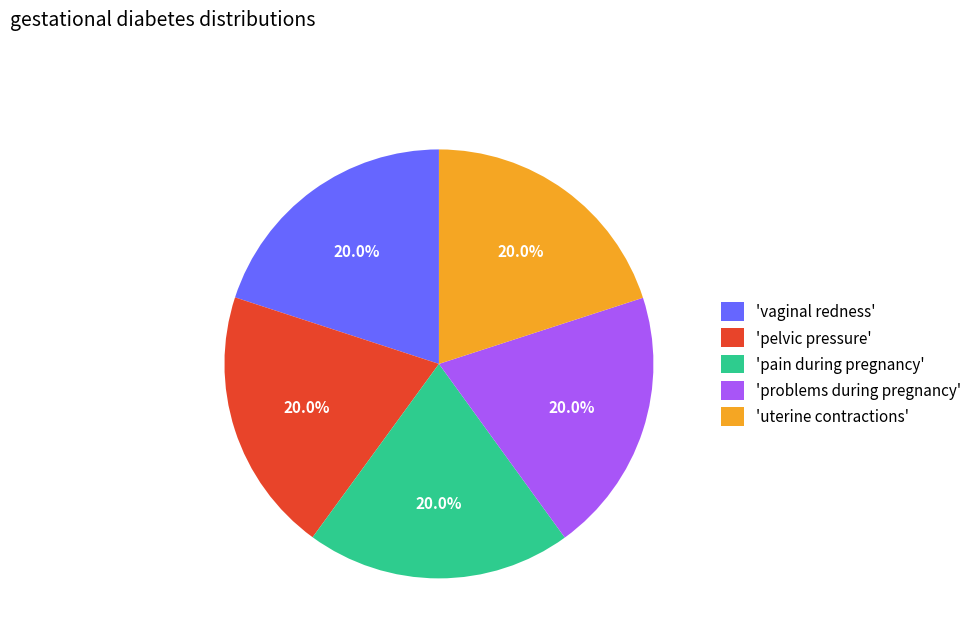

What is the ratio of the value at 'pain during pregnancy' to the value at 'problems during pregnancy'?

1.0